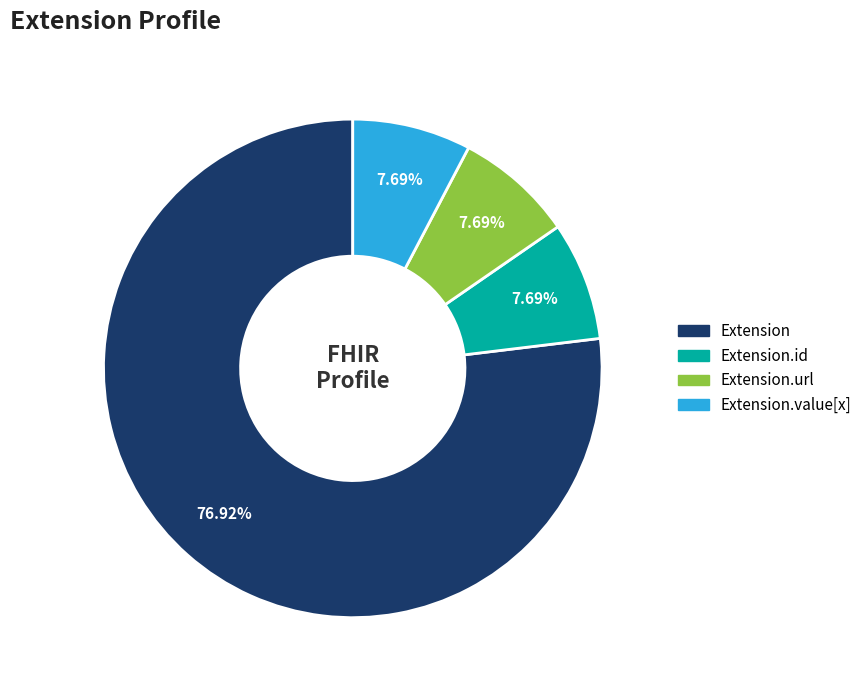

How many segments does this pie chart have?

4